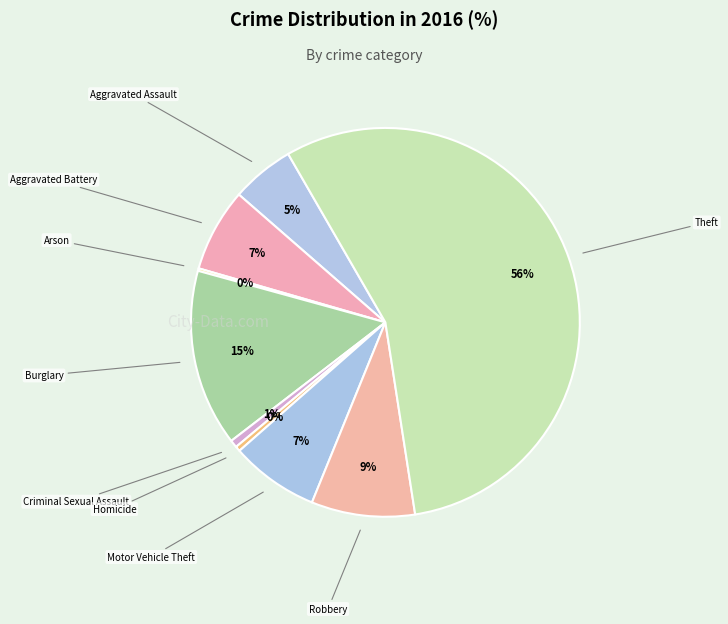

To the nearest percent, what is the average slice percentage?

11%